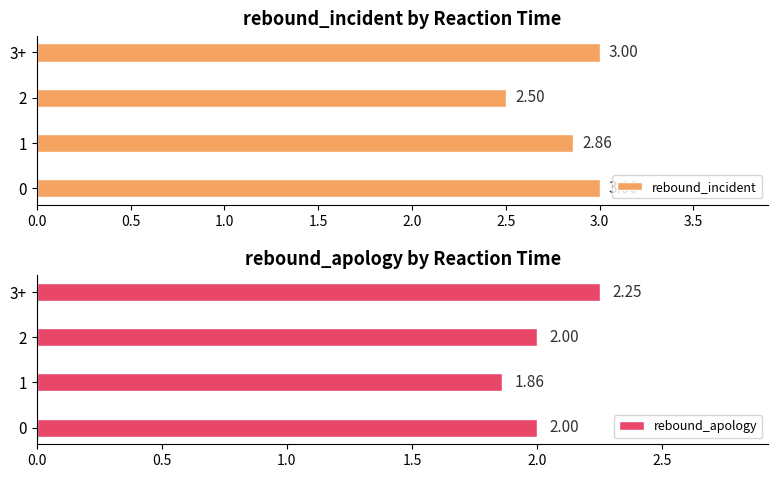

The rebound_incident series shows 4.3 at 0. True or false?

False